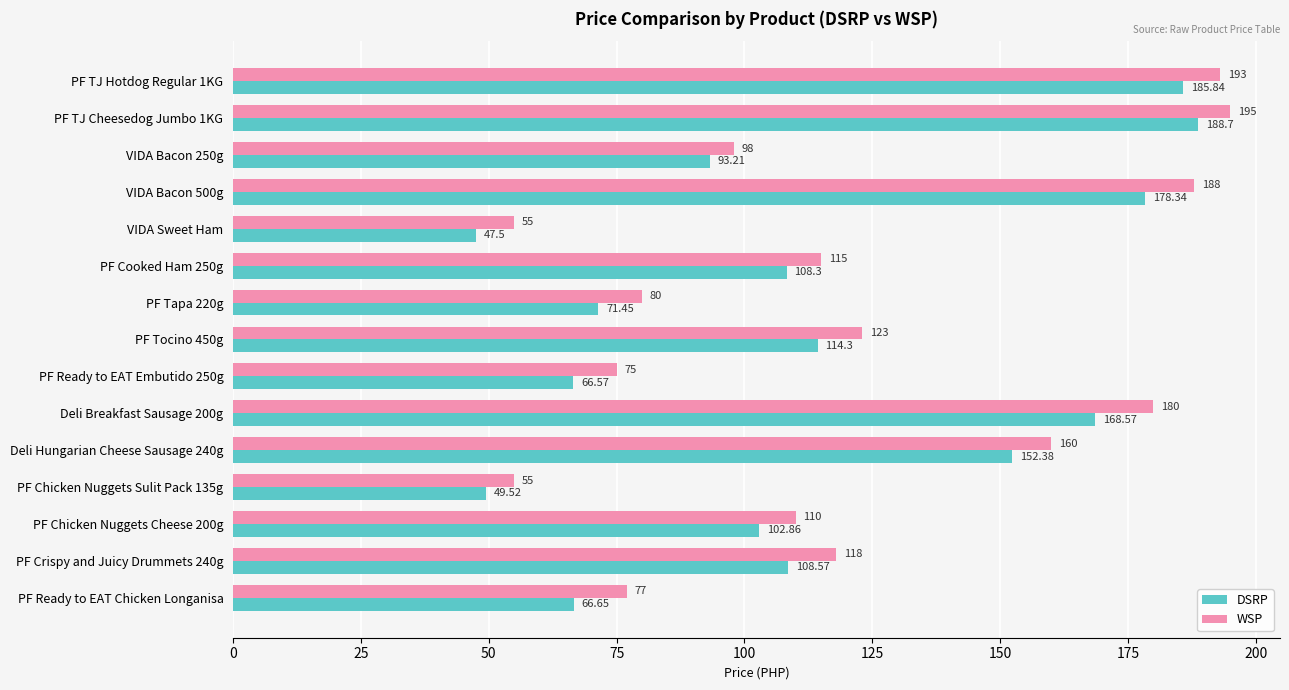

What is the sum of all WSP values?

1822.0